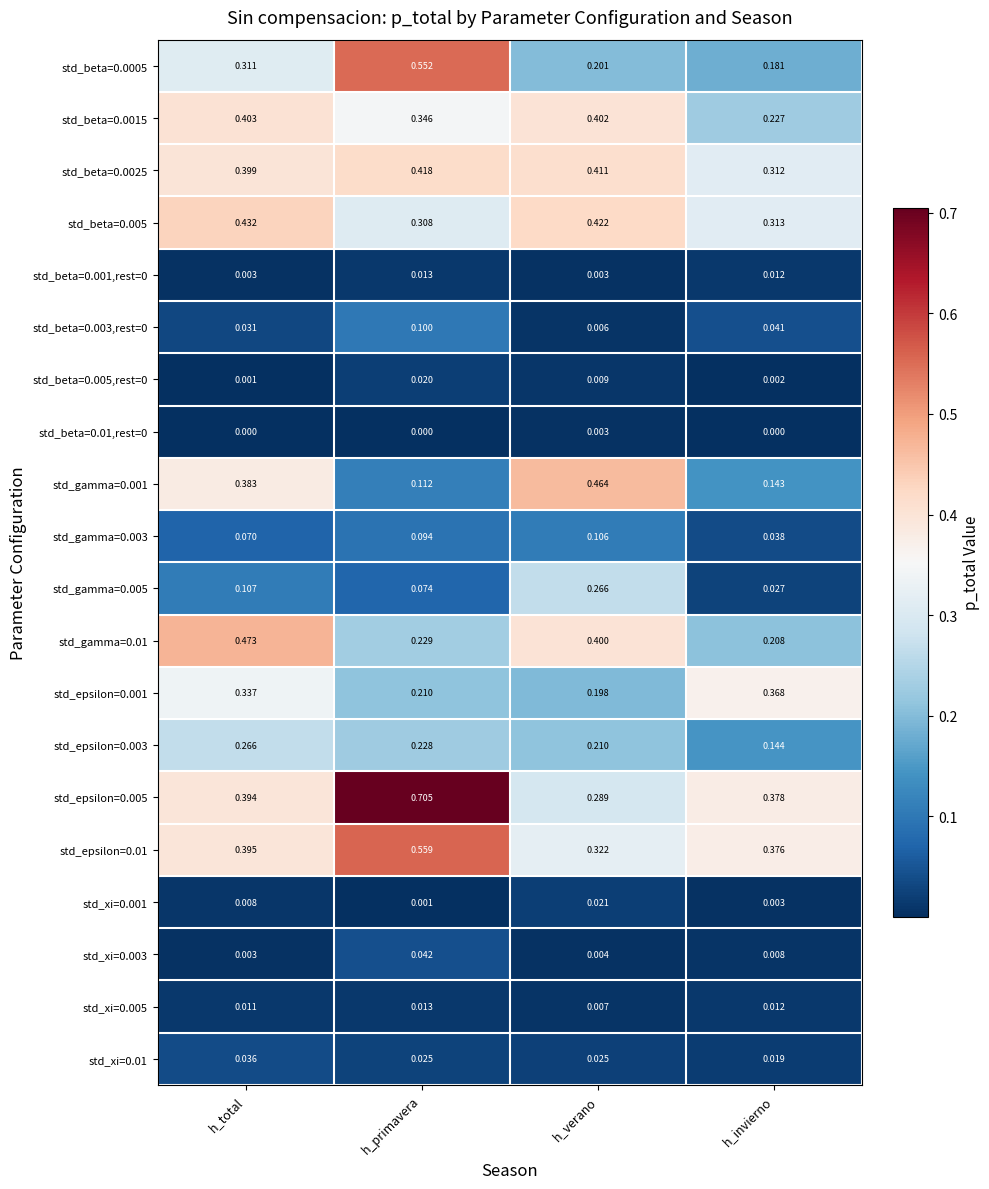

At which category is the sum across all series the highest?

h_total